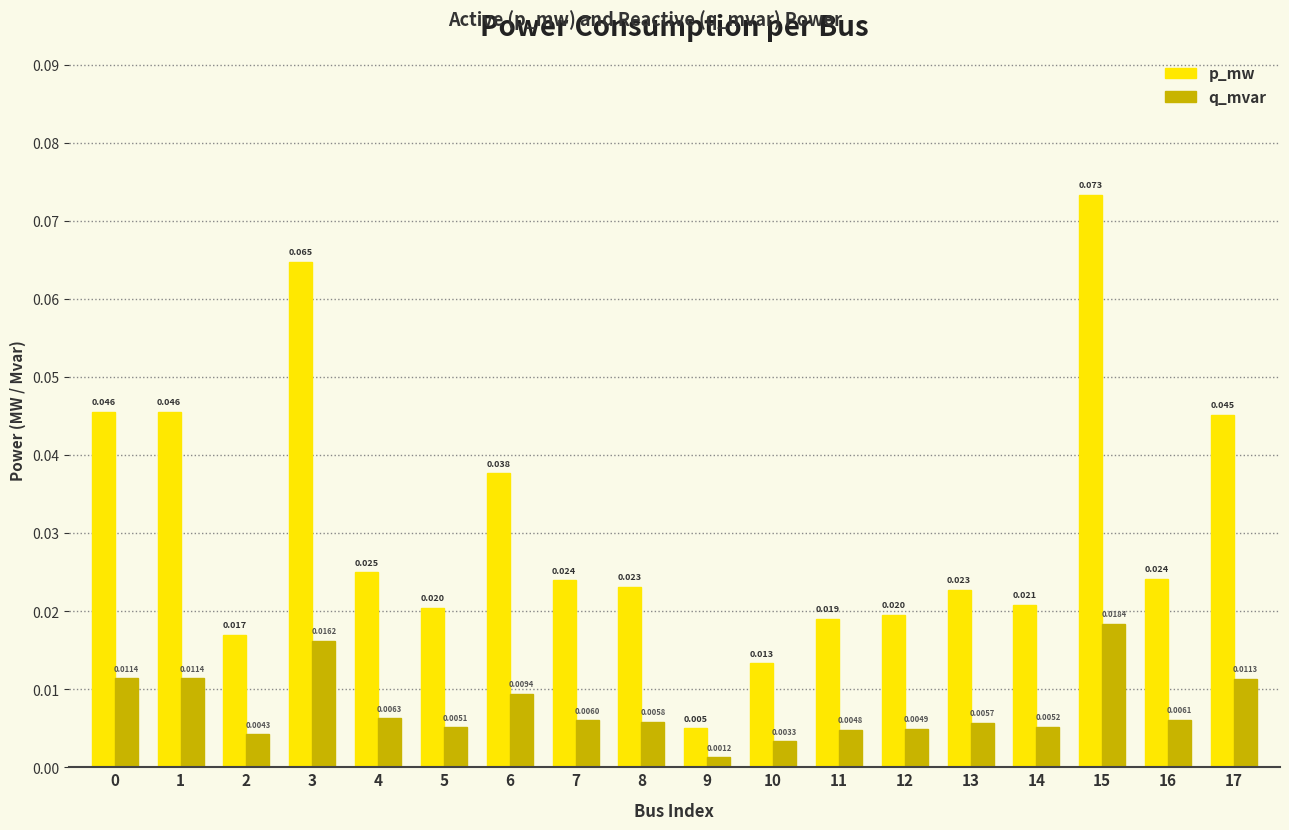

Rank the series by their maximum value, from highest to lowest.

p_mw, q_mvar